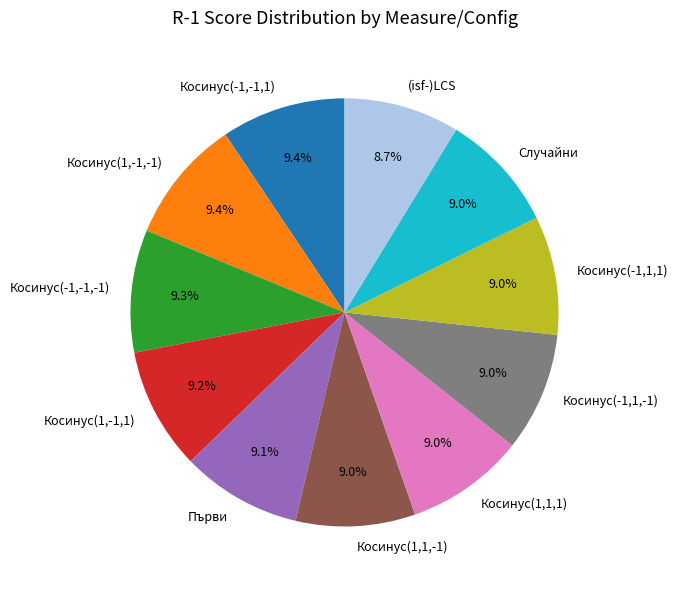

To the nearest percent, what percentage of the pie is Косинус(1,1,-1)?

9%